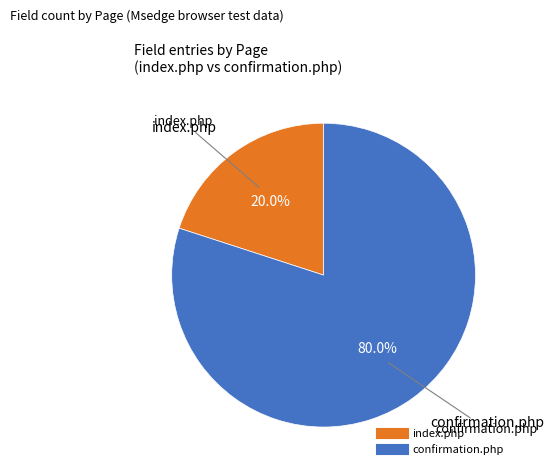

Count the number of slices in the pie.

2